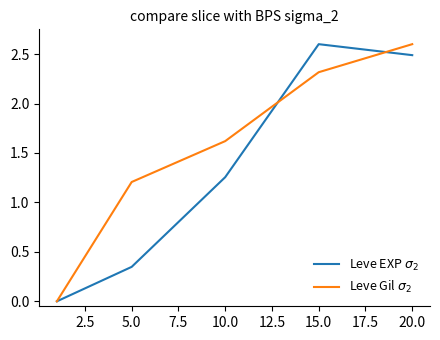

What is the greatest value displayed?

2.6